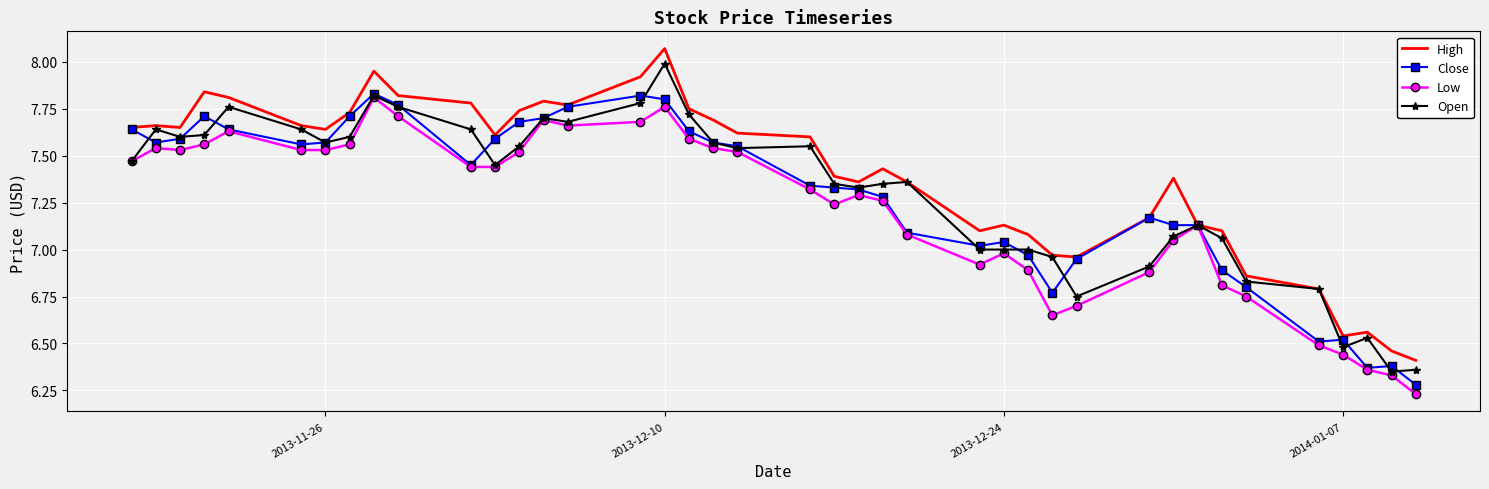

Which series has the largest total across all categories?

High